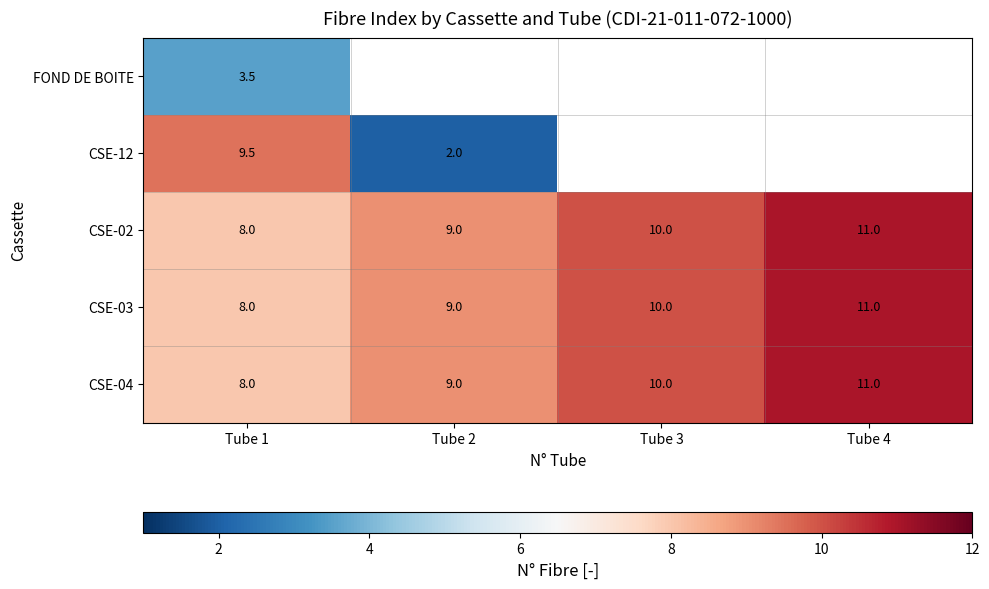

Is it true that CSE-03 equals 19.2 at Tube 4?

False